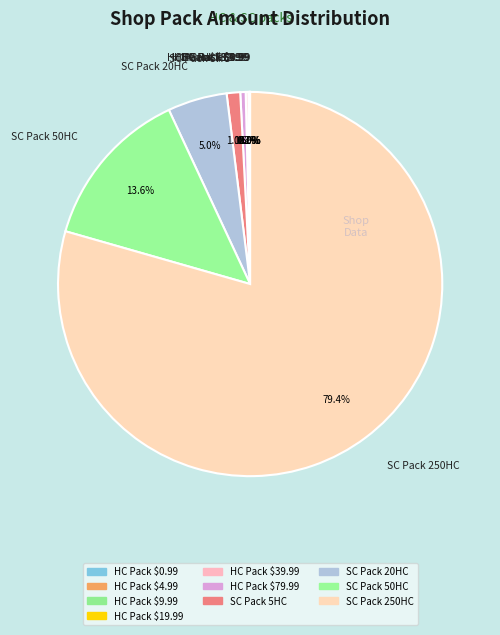

Which slice is the largest?

SC Pack 250HC